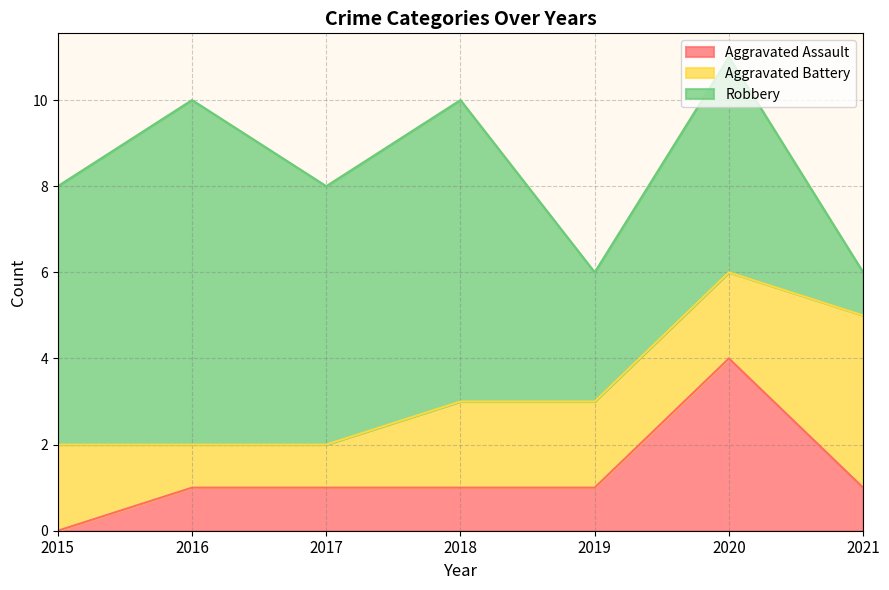

Between which two adjacent categories do Aggravated Battery and Aggravated Assault first intersect?

2019 and 2020